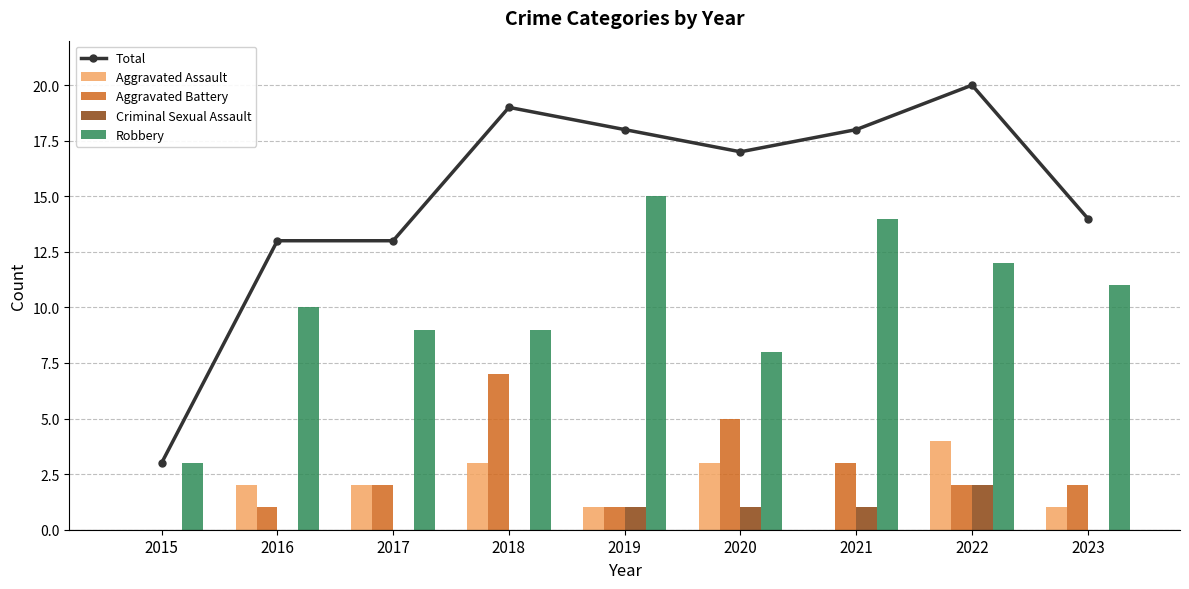

What is the difference between the Aggravated Battery values at 2020 and 2015?

5